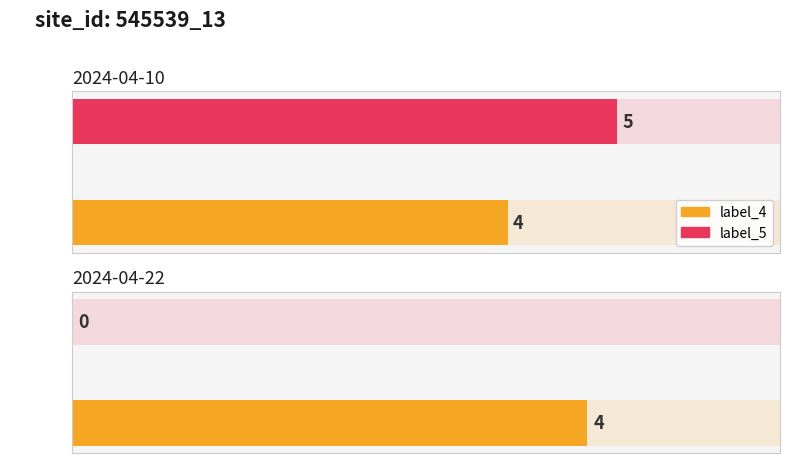

What is the sum of all label_4 values?

8